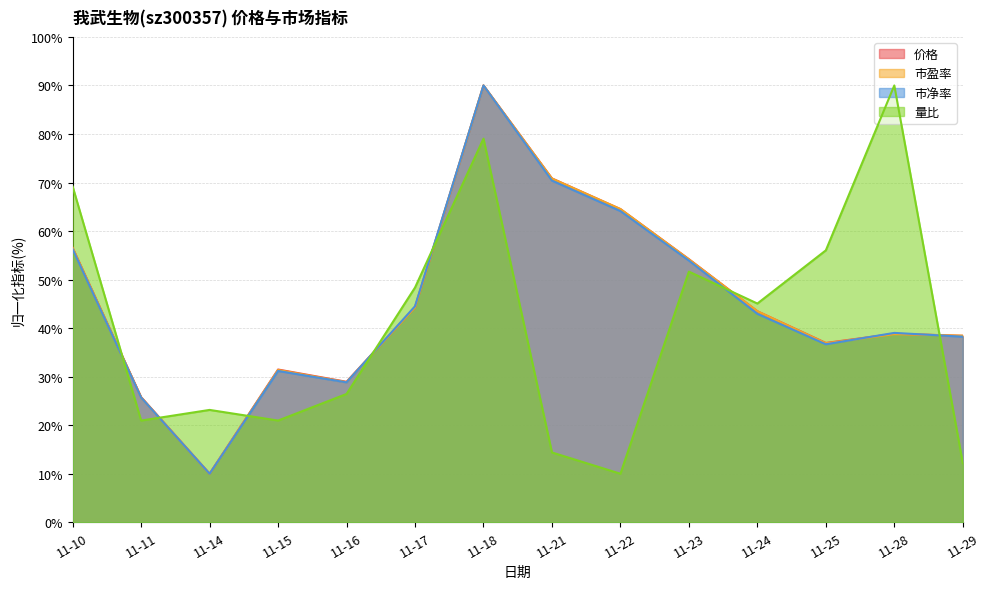

How many interior local peaks does the 市净率 series have?

3